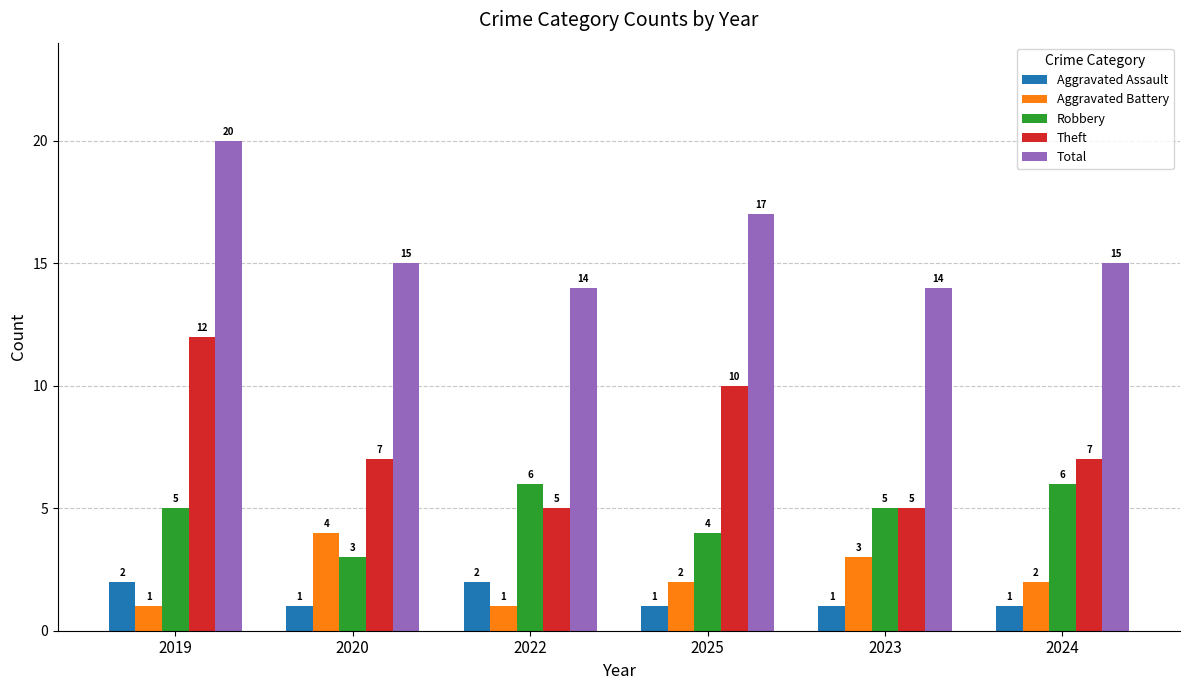

What is the minimum value for Theft?

5